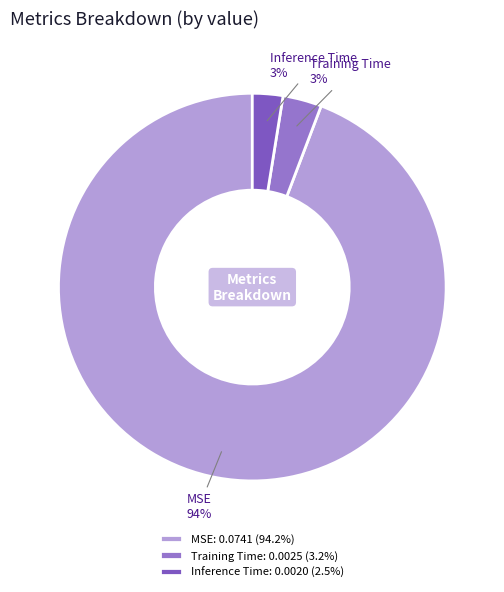

Is the sum of Training Time and MSE greater than half?

Yes